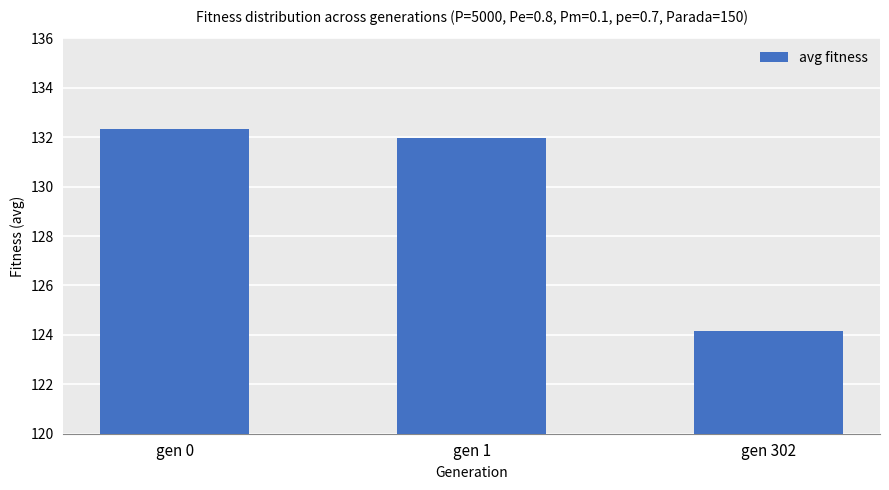

Rank the categories by value from highest to lowest.

gen 0, gen 1, gen 302